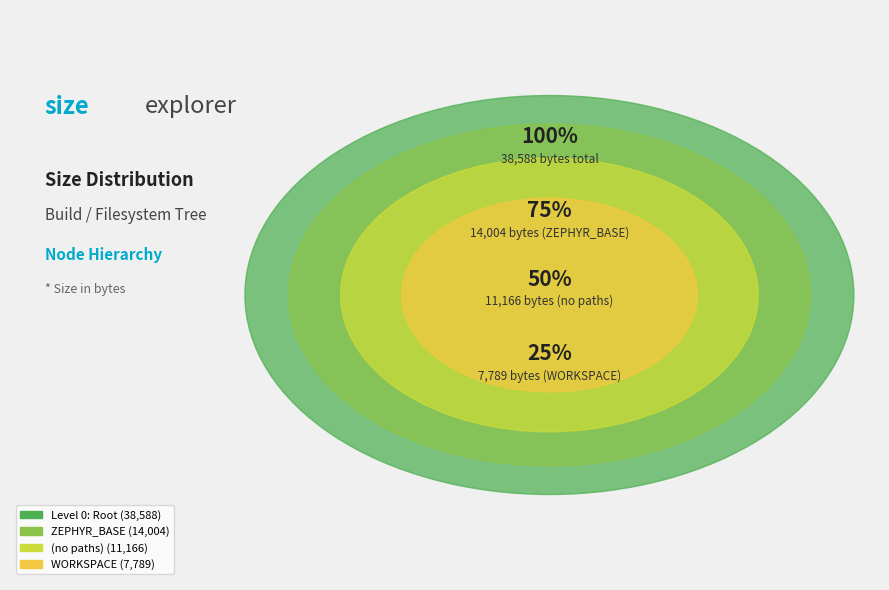

What is the ratio of the value at ZEPHYR_BASE (level 1) to the value at WORKSPACE (level 1)?

1.8